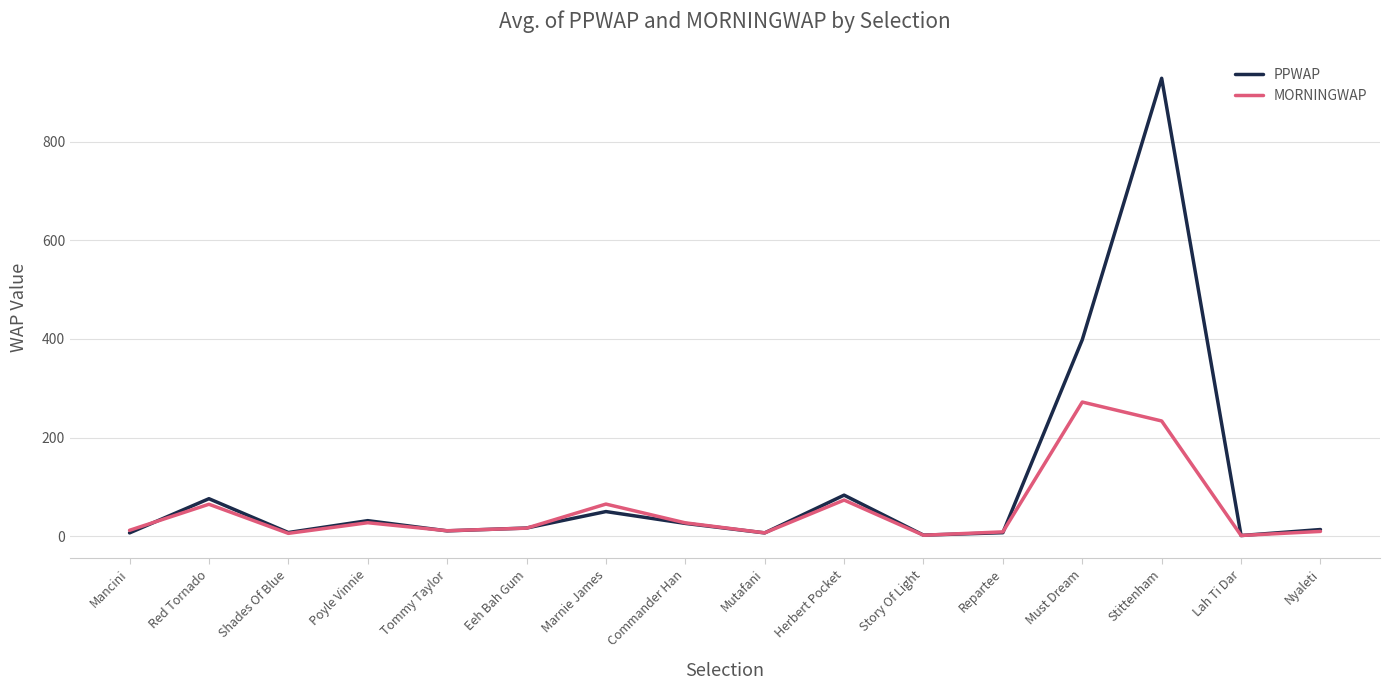

What is the difference between the MORNINGWAP values at Commander Han and Red Tornado?

37.7